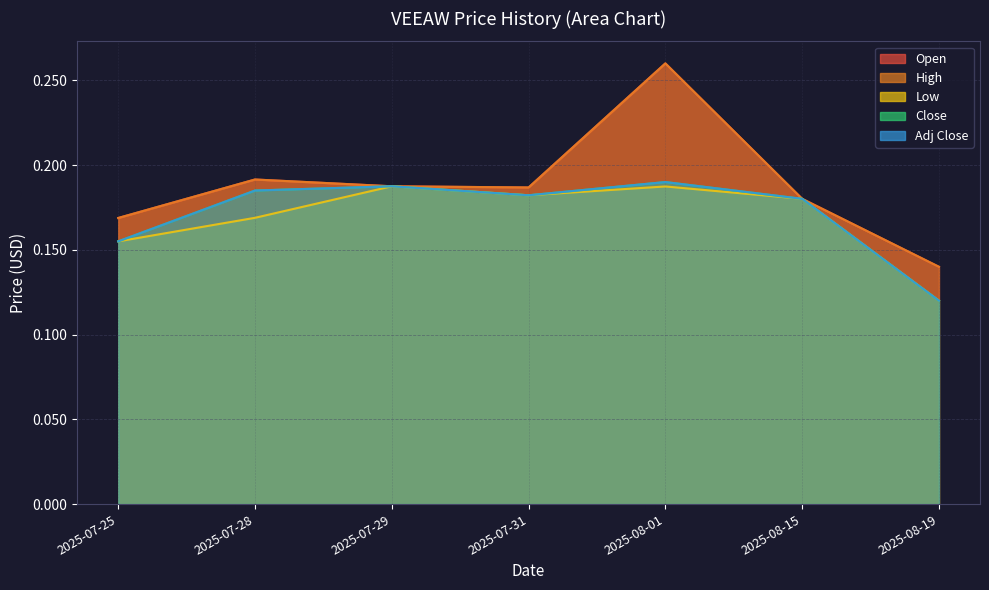

What are all the series names shown in the legend?

Open, High, Low, Close, Adj Close